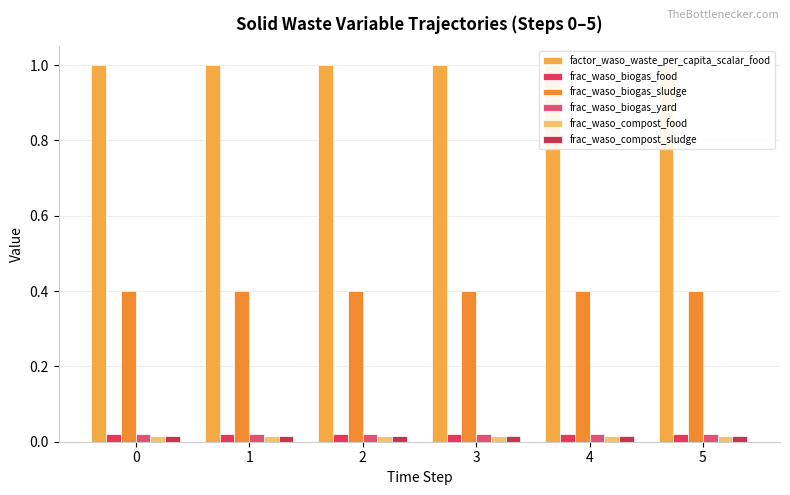

Reading left to right, transcribe all the data shown in this chart.

factor_waso_waste_per_capita_scalar_food: 1.0	1.0	1.0	1.0	1.0	1.0
frac_waso_biogas_food: 0.0	0.0	0.0	0.0	0.0	0.0
frac_waso_biogas_sludge: 0.4	0.4	0.4	0.4	0.4	0.4
frac_waso_biogas_yard: 0.0	0.0	0.0	0.0	0.0	0.0
frac_waso_compost_food: 0.0	0.0	0.0	0.0	0.0	0.0
frac_waso_compost_sludge: 0.0	0.0	0.0	0.0	0.0	0.0